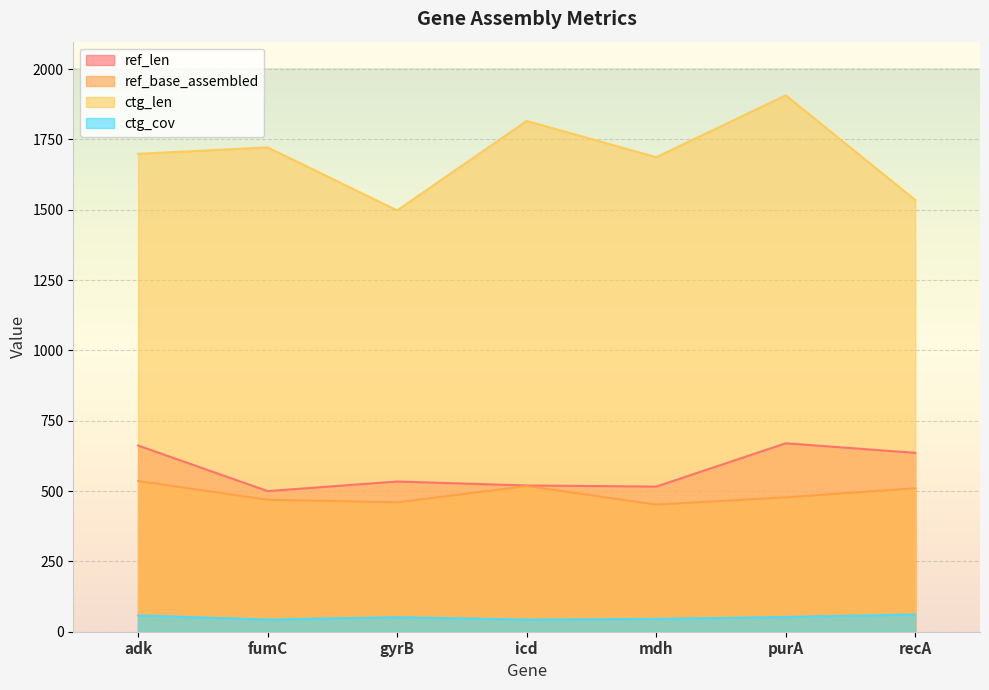

What is the total value across all series at purA?

3107.5